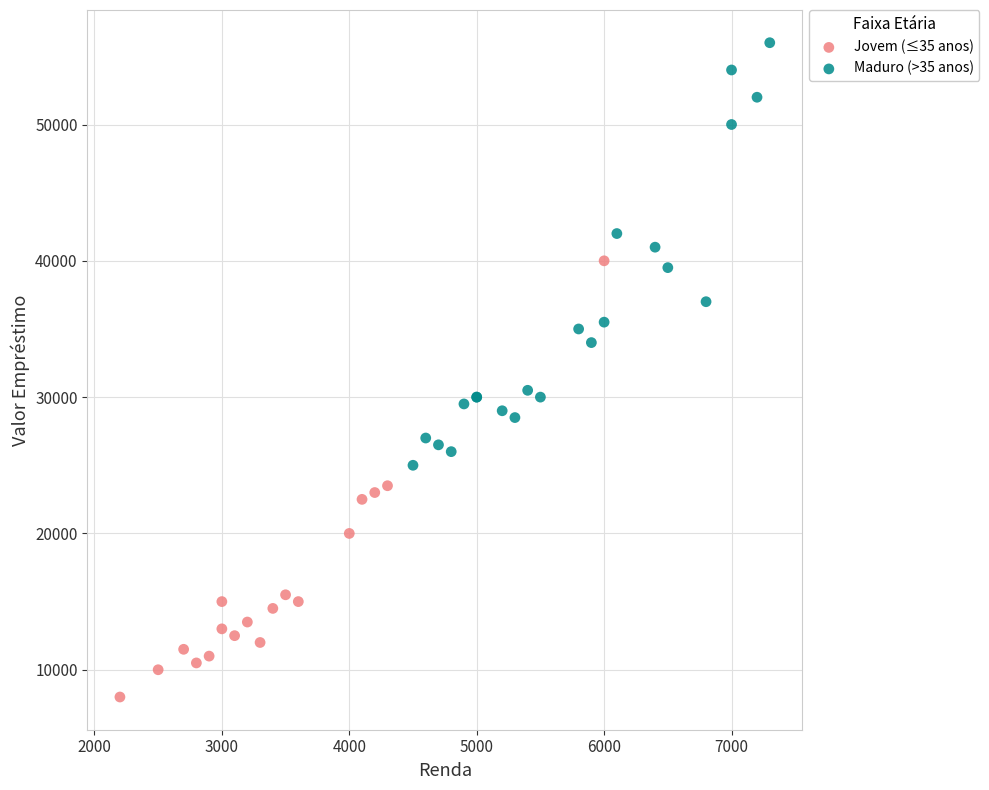

Which series has the widest spread of Y values?

Jovem (≤35 anos)